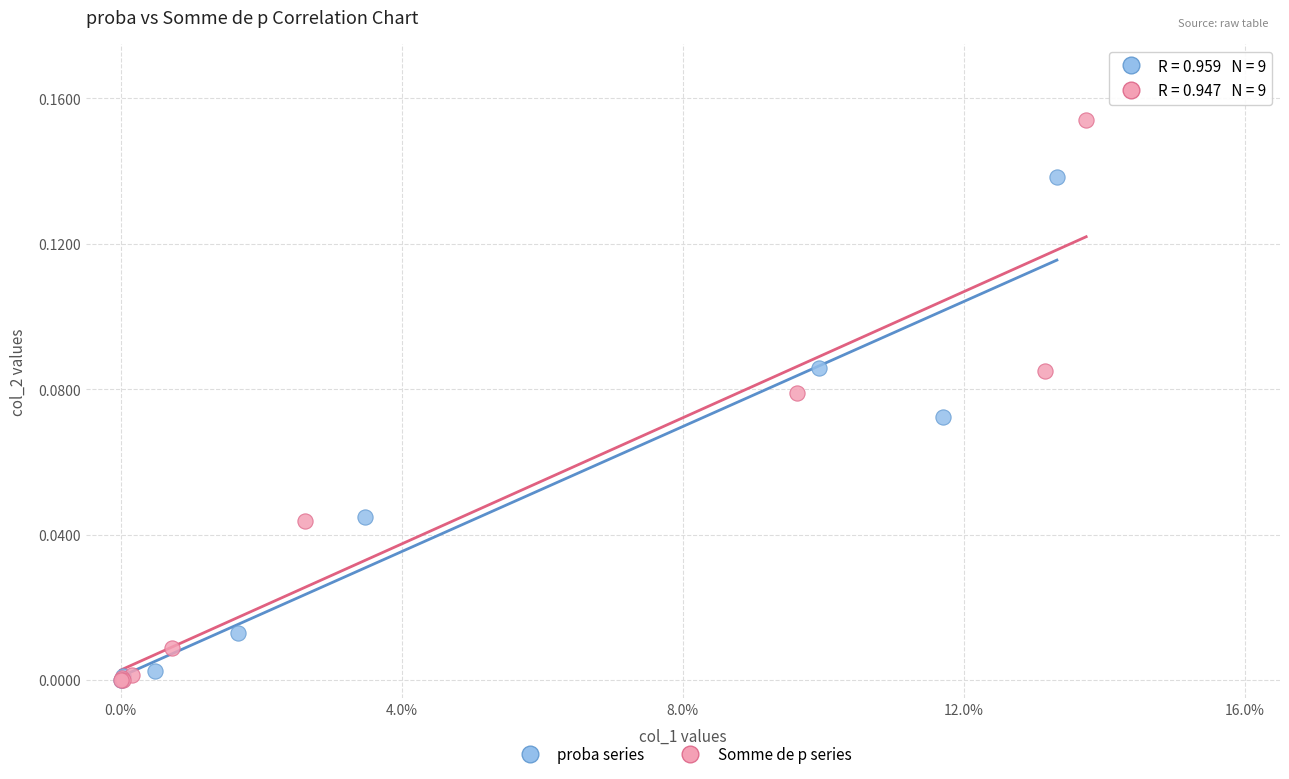

Which series contains the highest Y value?

Somme de p series